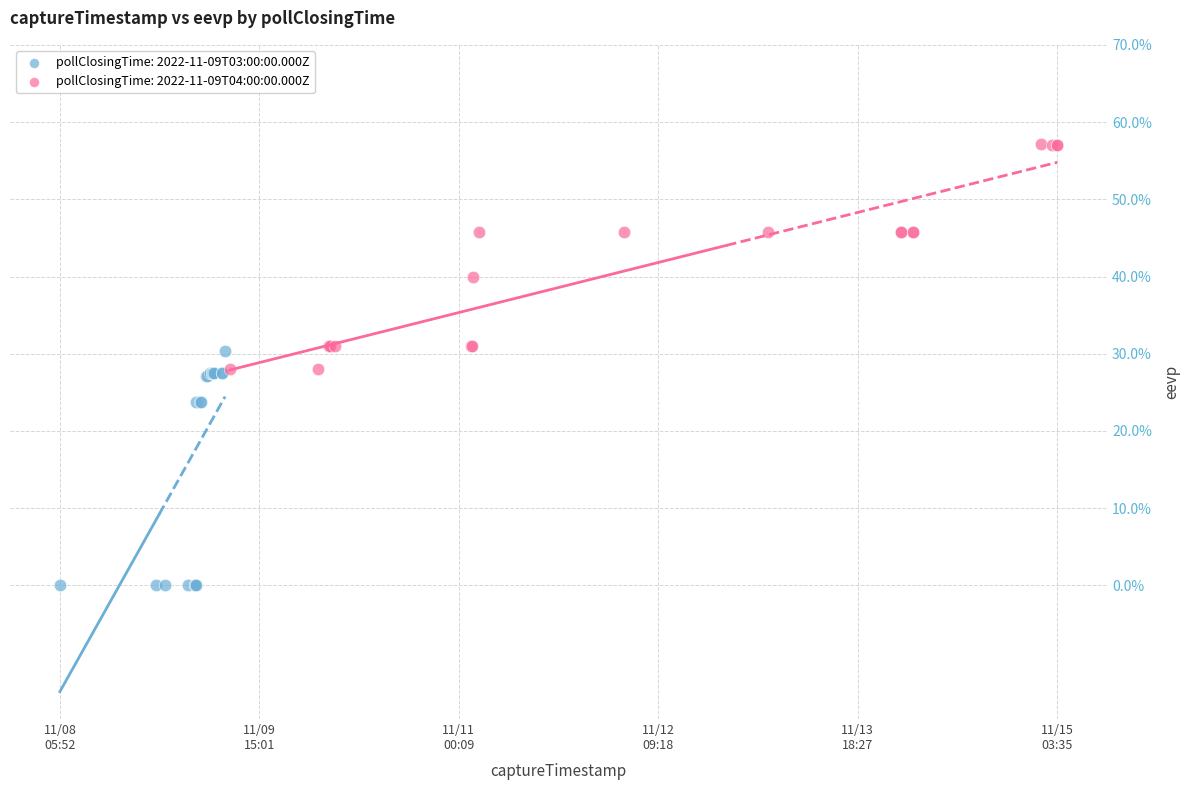

Which series contains the lowest Y value?

pollClosingTime: 2022-11-09T03:00:00.000Z